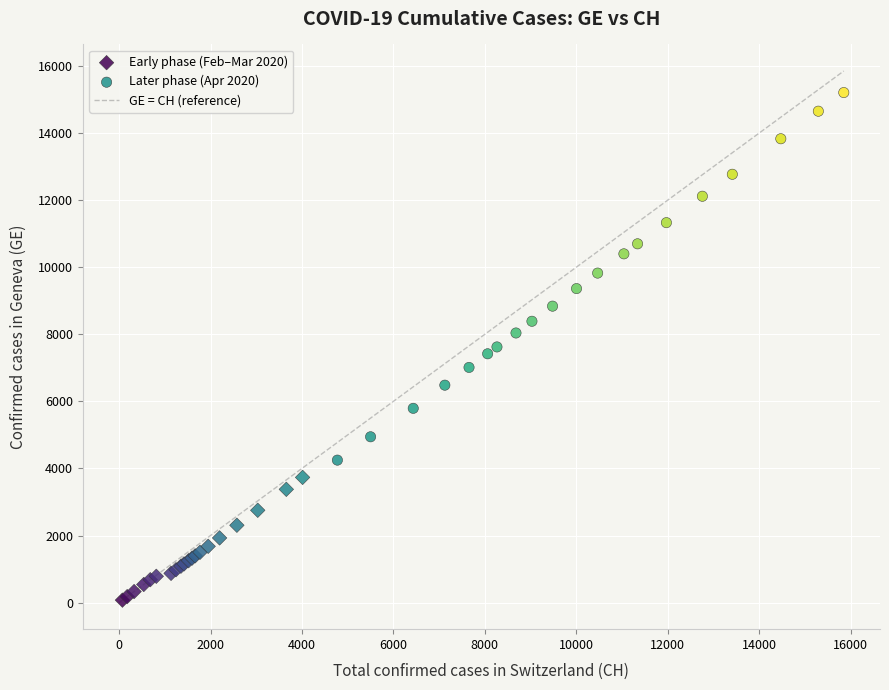

Which series reaches the minimum Y coordinate?

Early phase (Feb–Mar 2020)